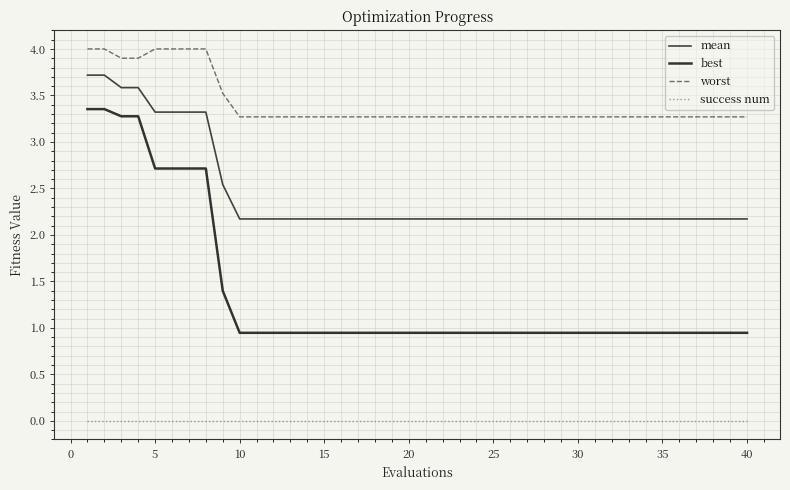

What are all the series names shown in the legend?

mean, best, worst, success num